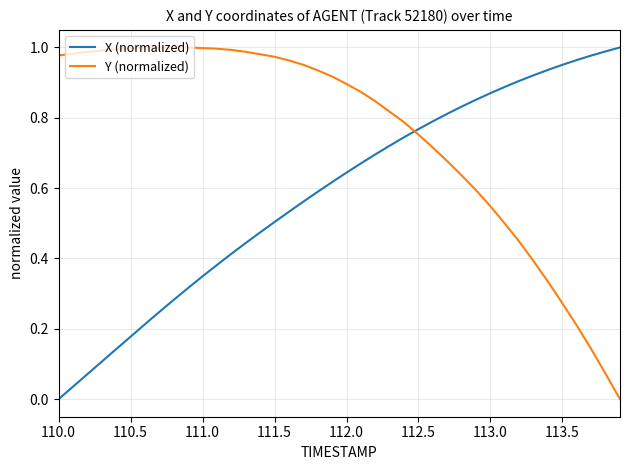

How many intersections are there between Y (normalized) and X (normalized)?

1